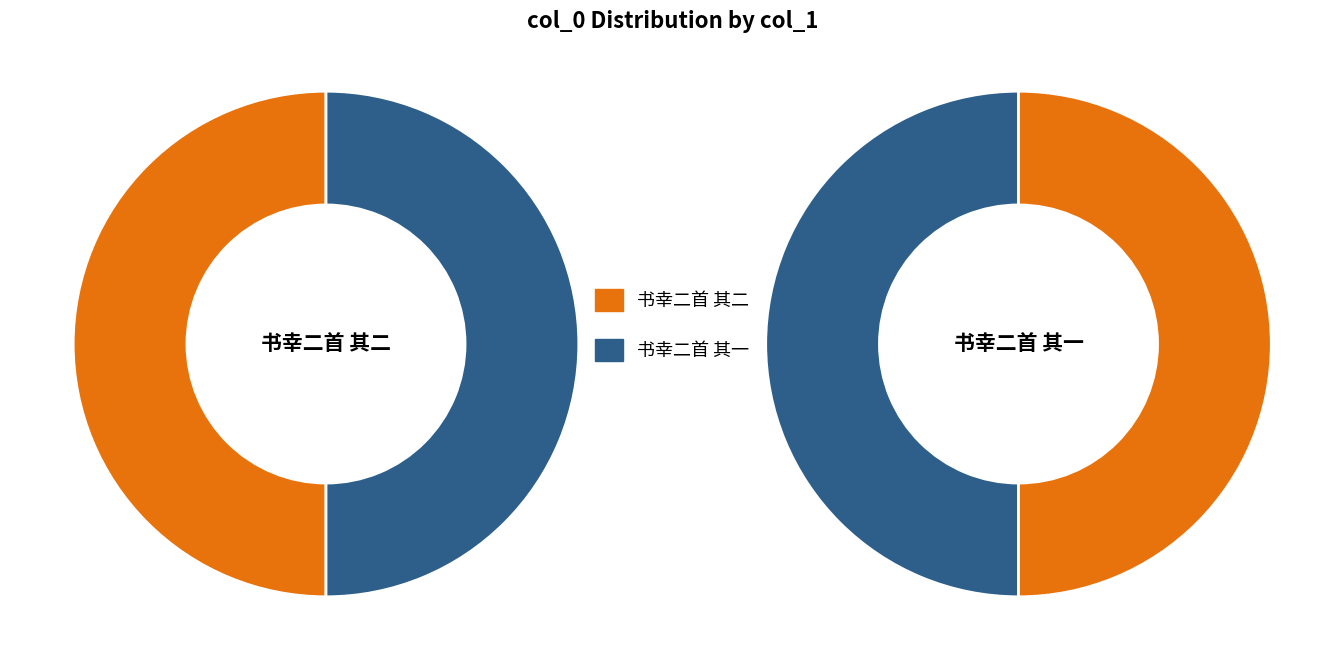

To the nearest percent, what portion does 书幸二首 其一 represent?

50%